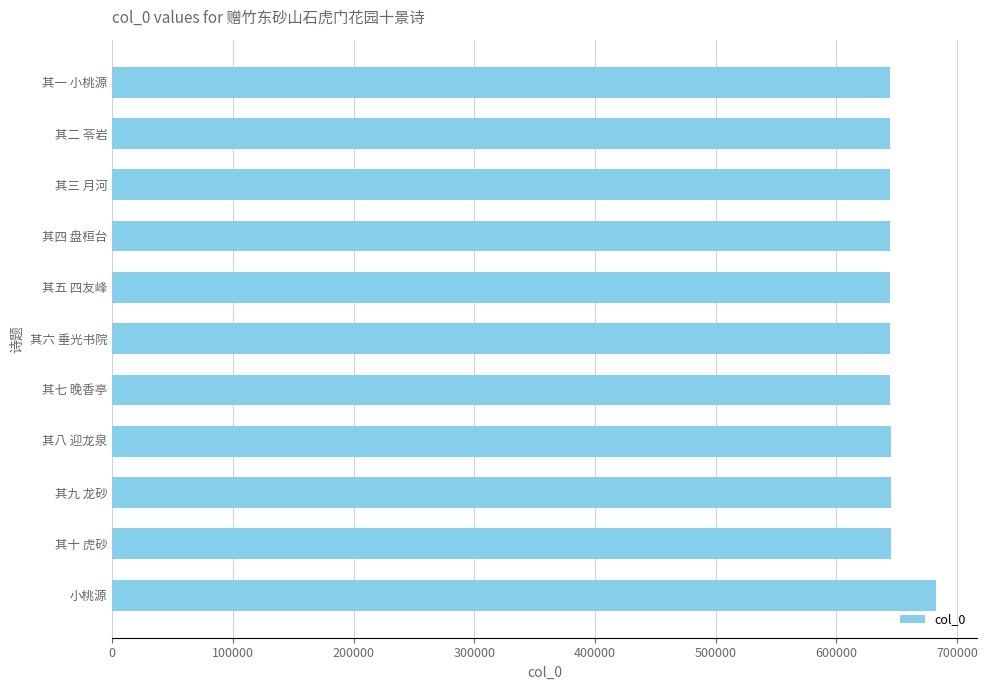

What is the change in value from 小桃源 to 其九 龙砂?

-37920